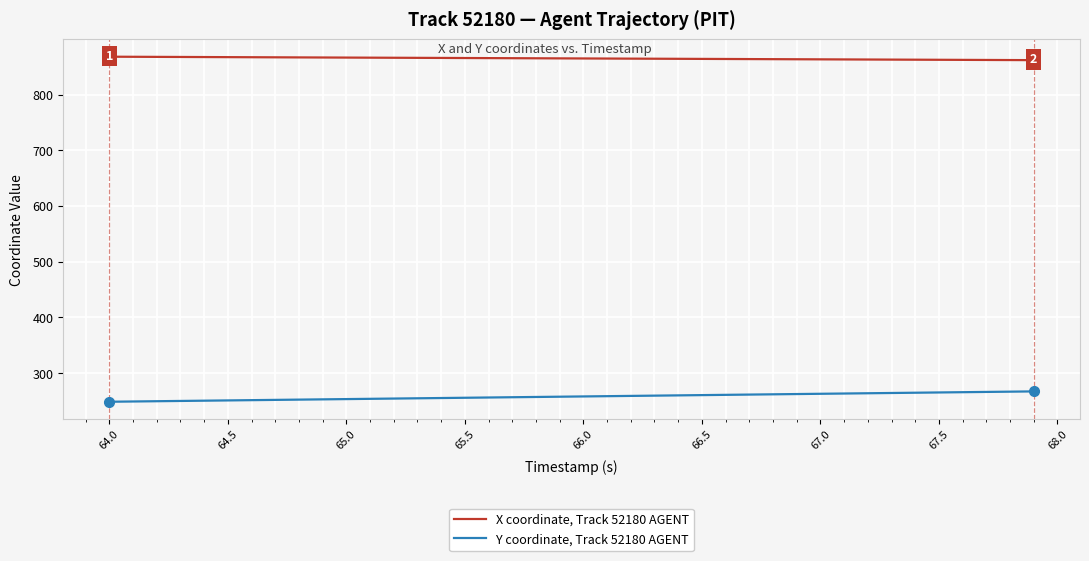

Which series has the largest total across all categories?

X coordinate, Track 52180 AGENT